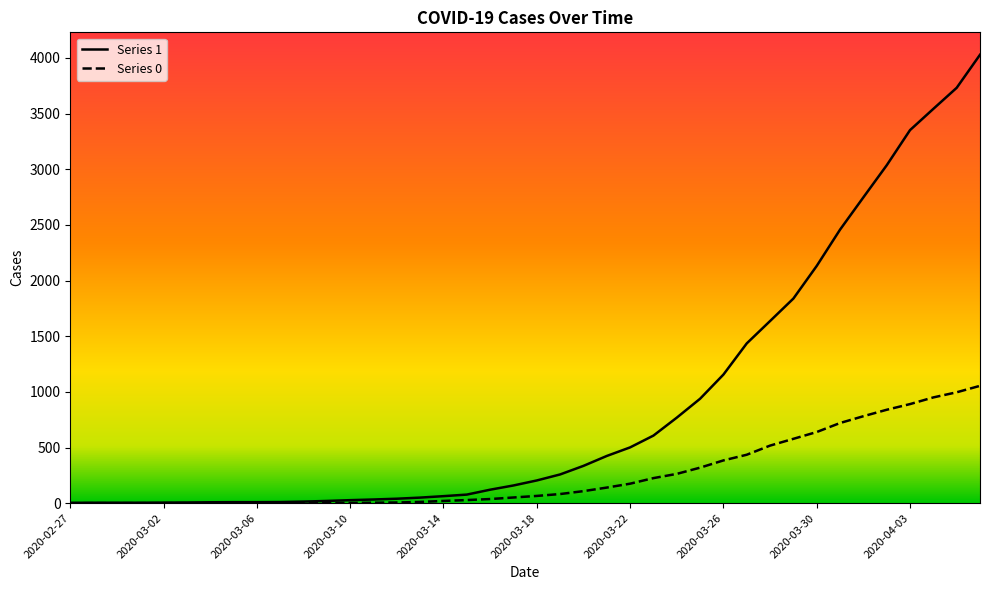

Which series changed the most between 2020-03-03 and 2020-03-19?

1